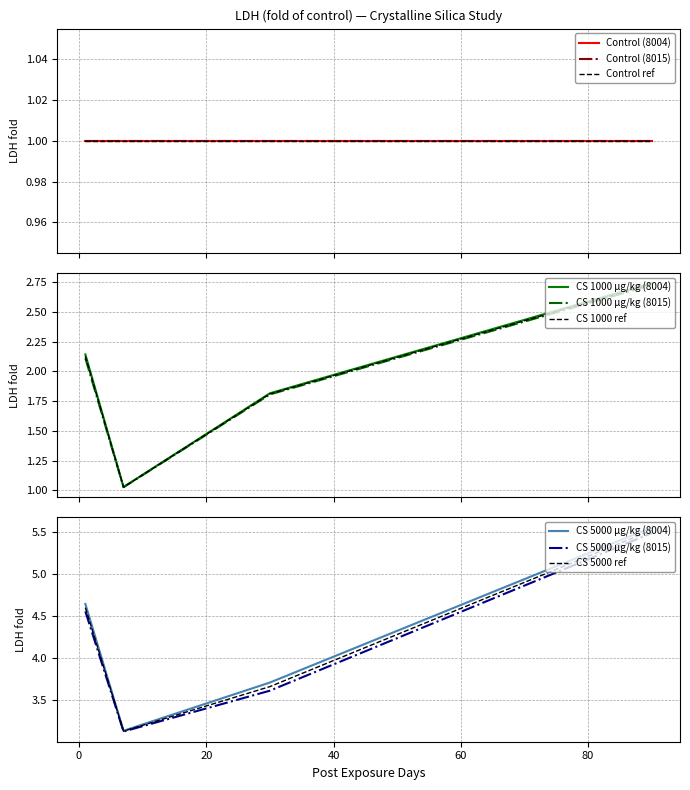

What is the minimum value shown in the chart?

1.0